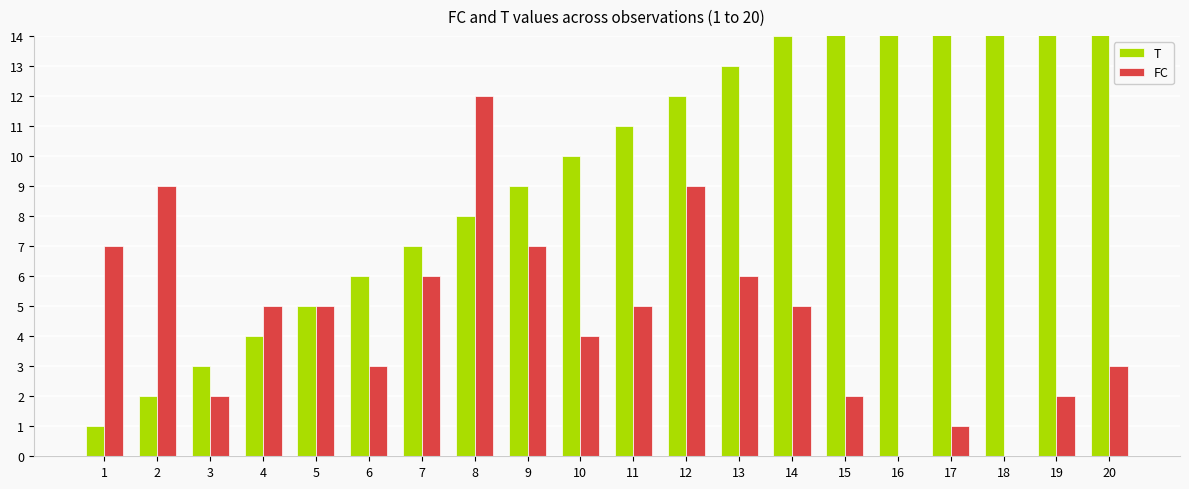

Does the chart contain stacked bars?

No